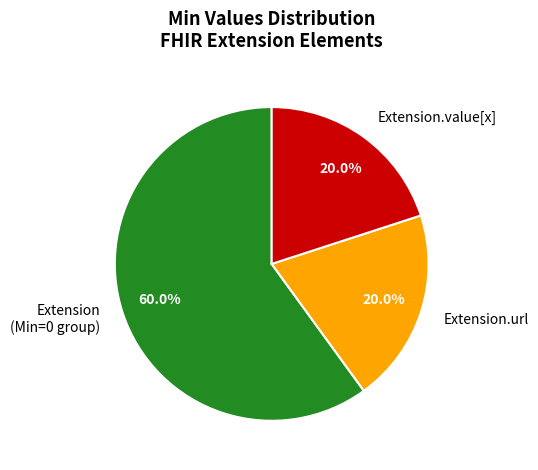

What portion of the pie excludes Extension.url?

80.0%